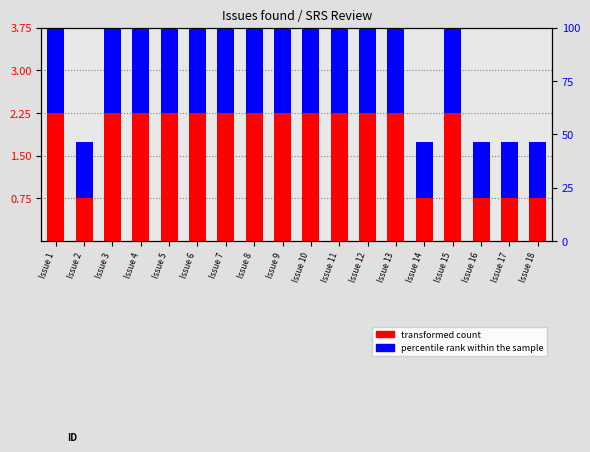

The value of percentile rank within the sample at Issue 6 is 2.6. True or false?

False